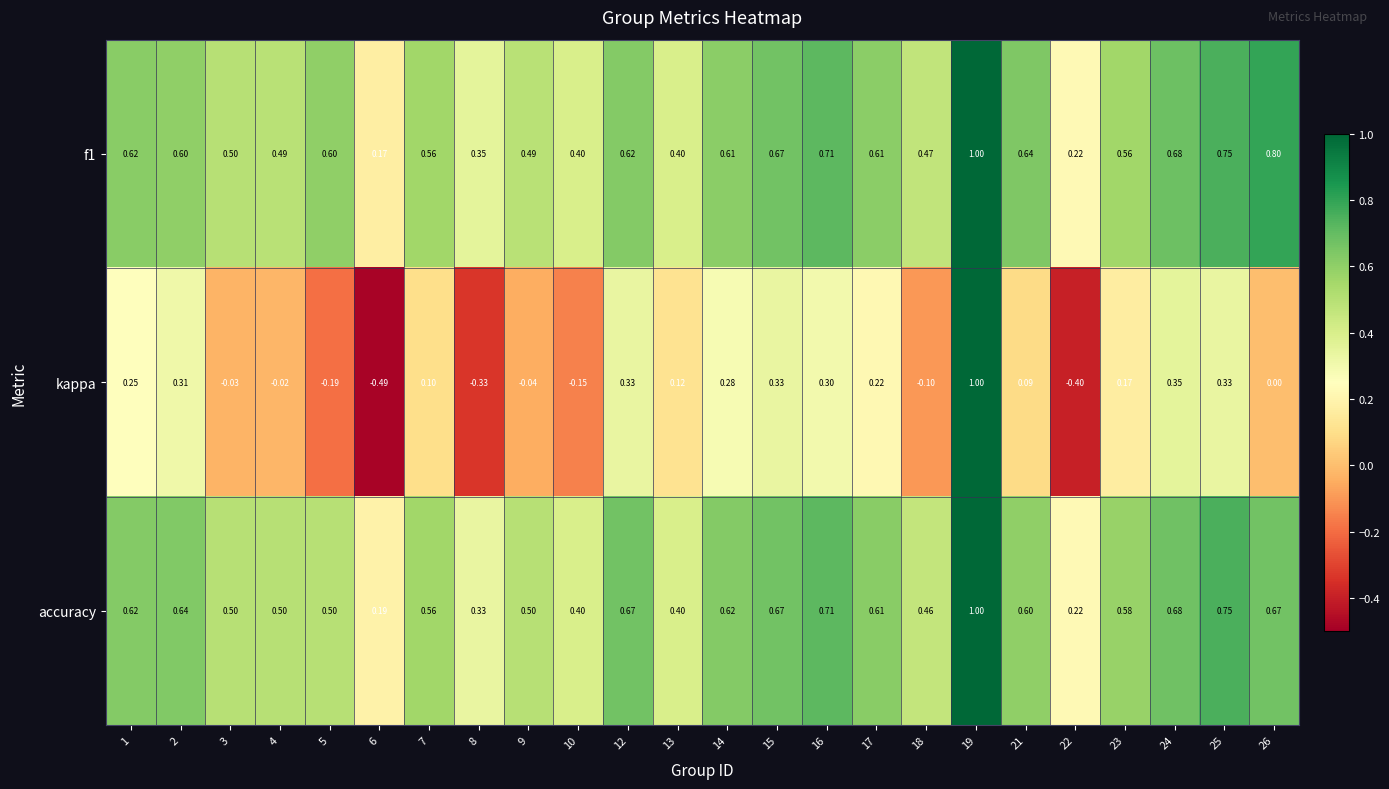

What is the total value across all series at 26?

1.5